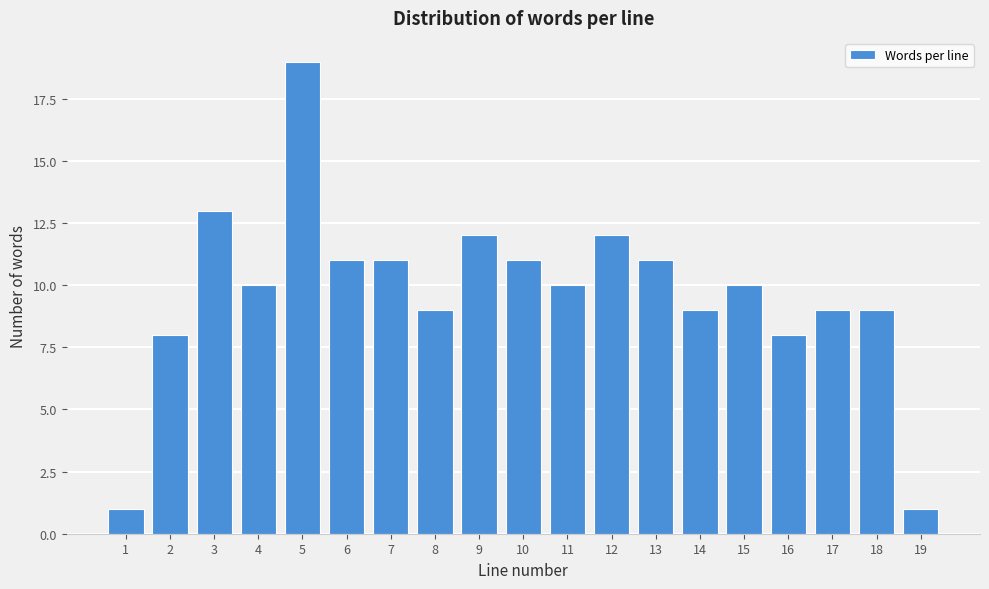

Reading left to right, transcribe all the data shown in this chart.

1	8	13	10	19	11	11	9	12	11	10	12	11	9	10	8	9	9	1